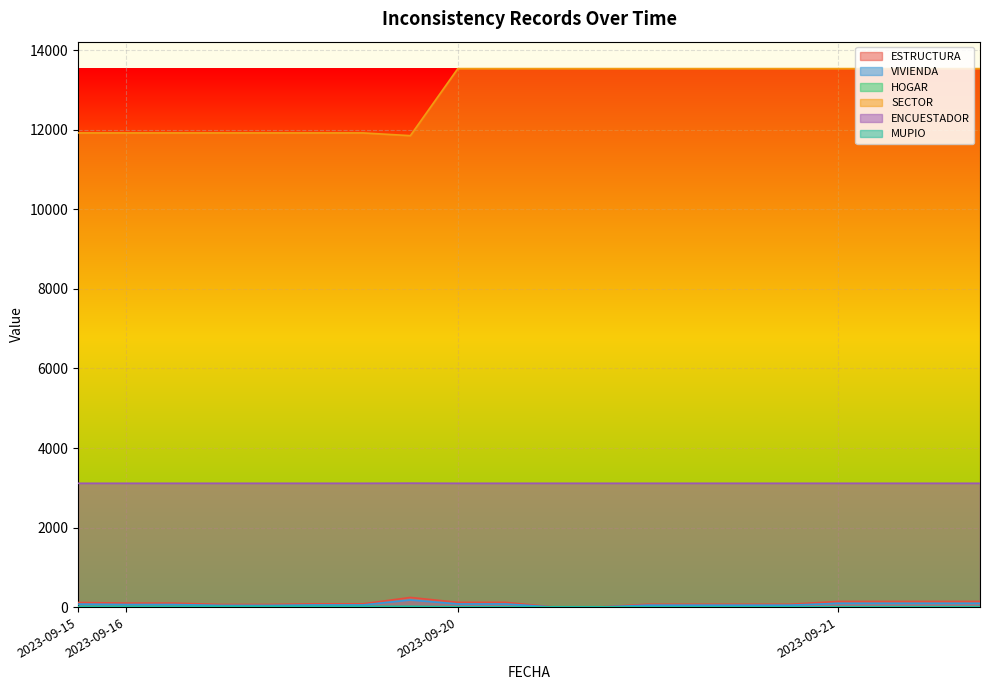

At how many categories does at least one series exceed 4423?

20